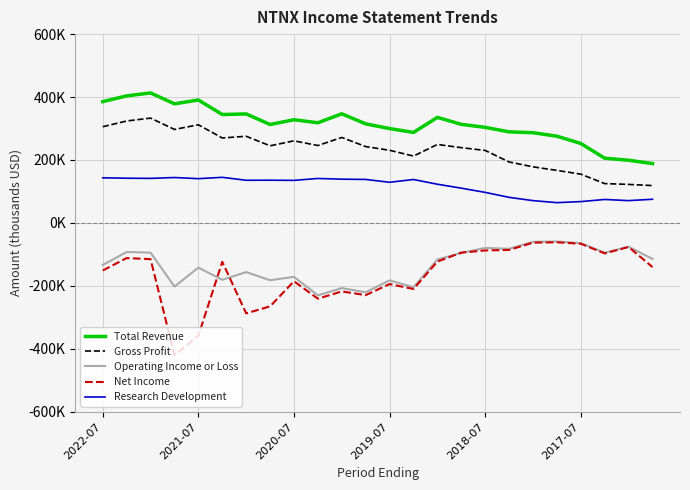

Which series ends up on top after the final intersection of Operating Income or Loss and Net Income?

Operating Income or Loss